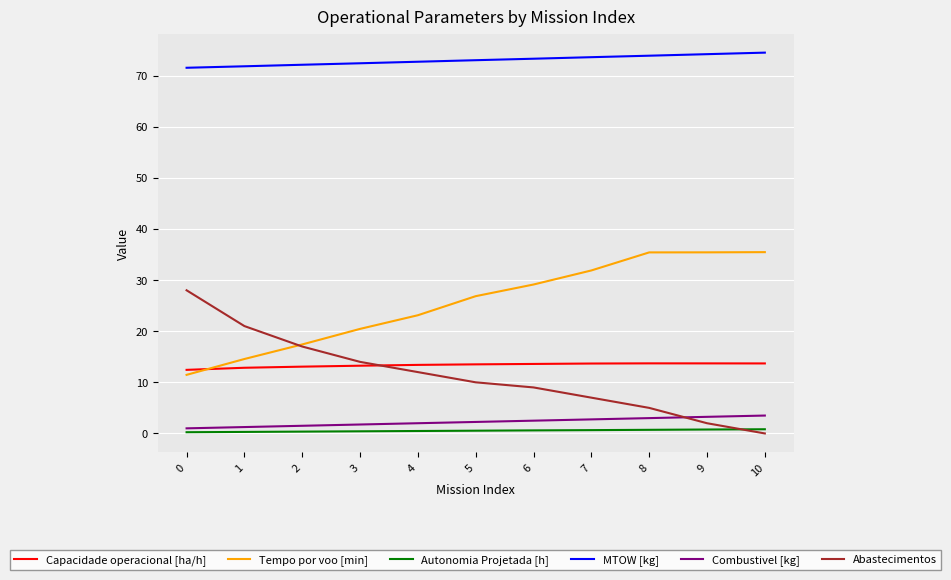

True or false: Capacidade operacional [ha/h] and MTOW [kg] cross at least once.

False